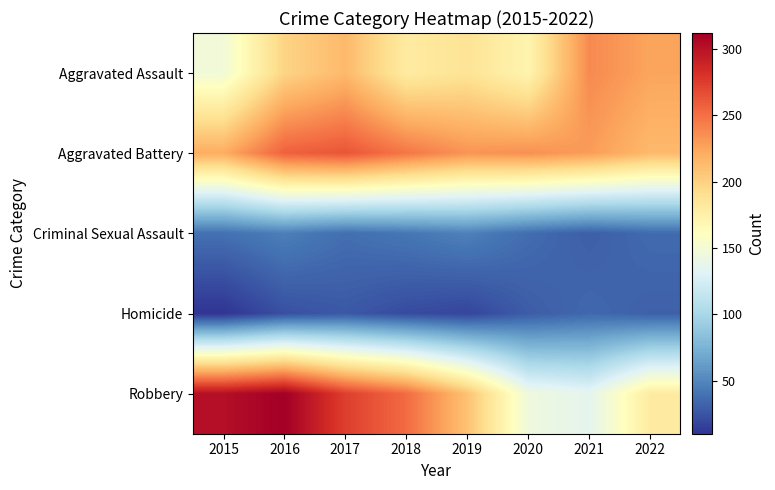

Reading left to right, extract all data points from this chart.

Aggravated Assault: 2015=148	2016=198	2017=214	2018=180	2019=187	2020=171	2021=238	2022=225
Aggravated Battery: 2015=221	2016=257	2017=263	2018=247	2019=233	2020=235	2021=229	2022=214
Criminal Sexual Assault: 2015=39	2016=46	2017=38	2018=42	2019=47	2020=37	2021=30	2022=36
Homicide: 2015=10	2016=23	2017=27	2018=21	2019=18	2020=29	2021=35	2022=31
Robbery: 2015=302	2016=312	2017=274	2018=252	2019=209	2020=145	2021=136	2022=180